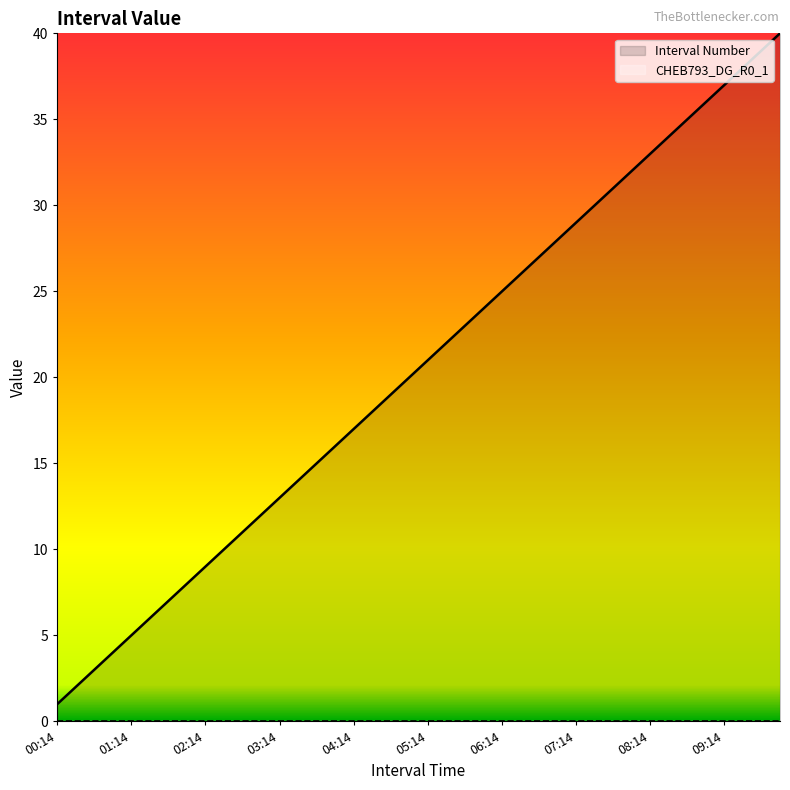

Reading left to right, what are all the values shown in this chart?

Interval Number: 1	2	3	4	5	6	7	8	9	10	11	12	13	14	15	16	17	18	19	20	21	22	23	24	25	26	27	28	29	30	31	32	33	34	35	36	37	38	39	40
CHEB793_DG_R0_1: 0	0	0	0	0	0	0	0	0	0	0	0	0	0	0	0	0	0	0	0	0	0	0	0	0	0	0	0	0	0	0	0	0	0	0	0	0	0	0	0